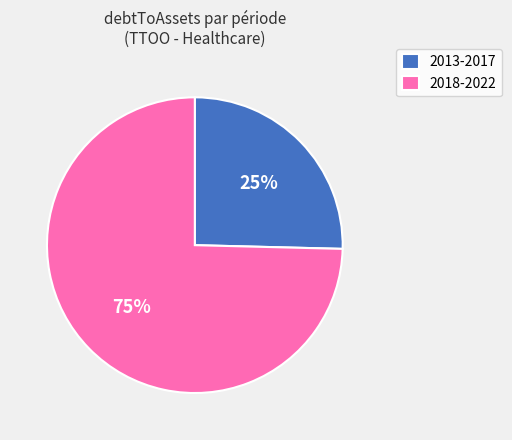

What is the ratio of the value at 2013-2017 to the value at 2018-2022?

0.3